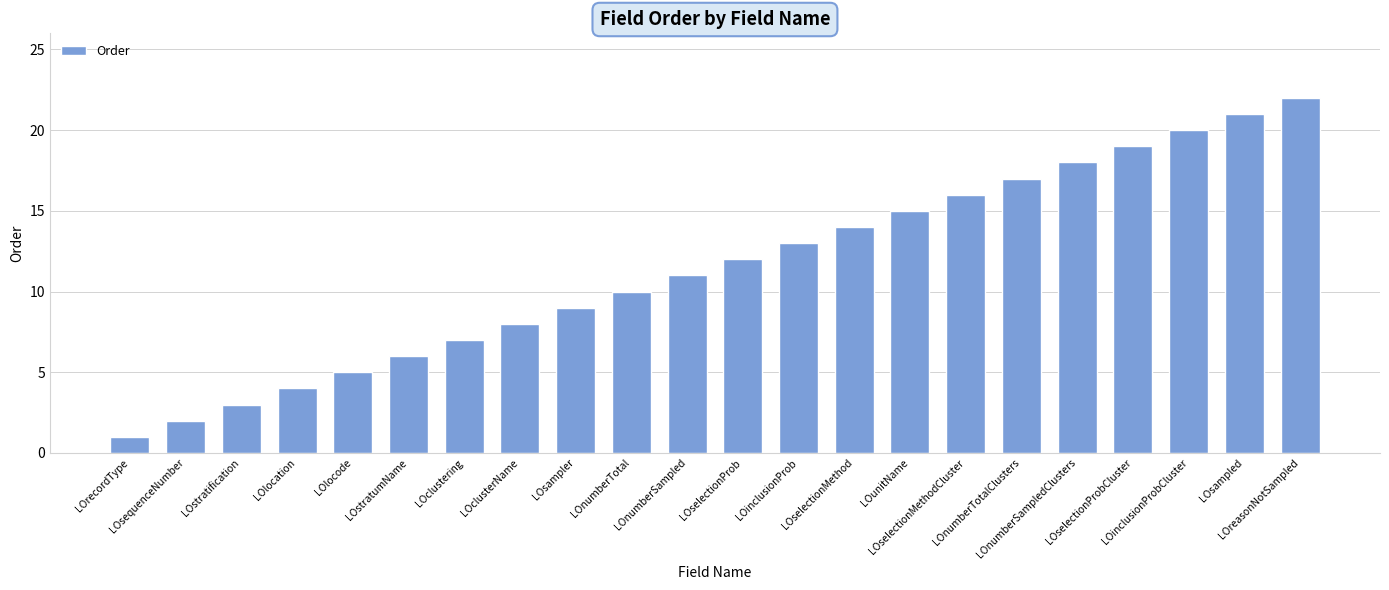

Read the value at LOselectionMethod, to the nearest 10.

10